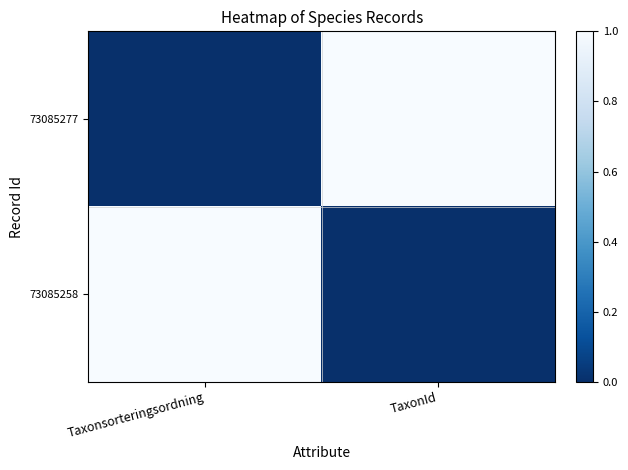

Reading left to right, what are all the values shown in this chart?

73085277: Taxonsorteringsordning=0	TaxonId=1
73085258: Taxonsorteringsordning=1	TaxonId=0